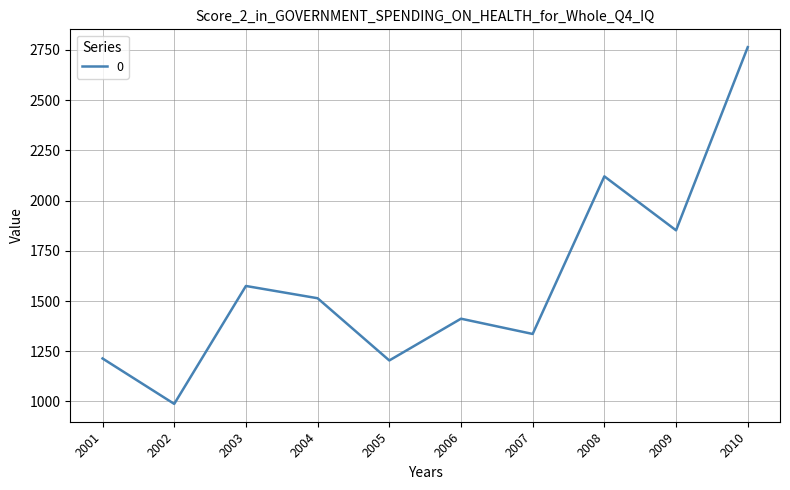

What is the difference between the values at 2001 and 2003?

360.9